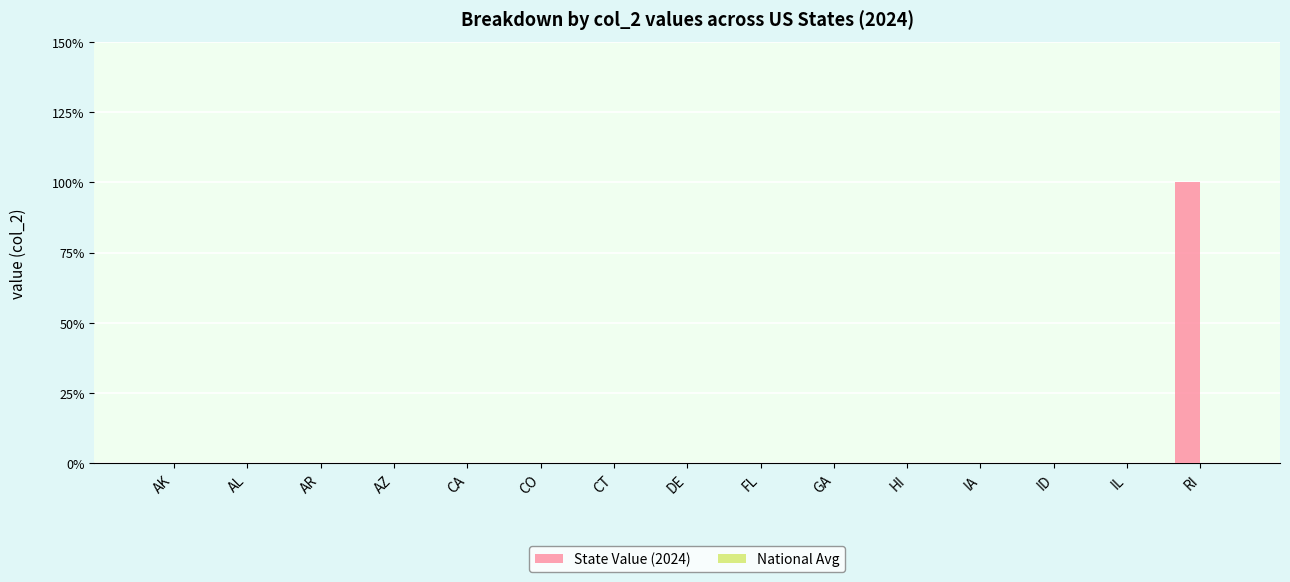

Are the bars horizontal?

No